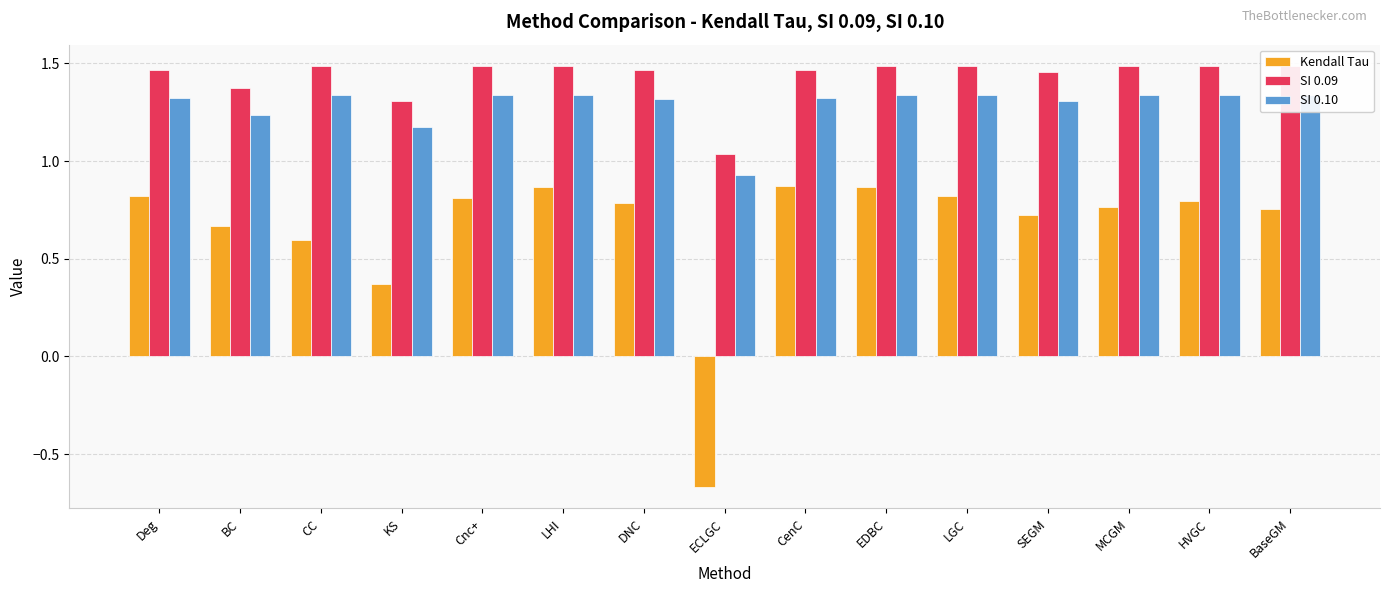

What is the sum of the SI 0.10 values at LHI and LGC?

2.7